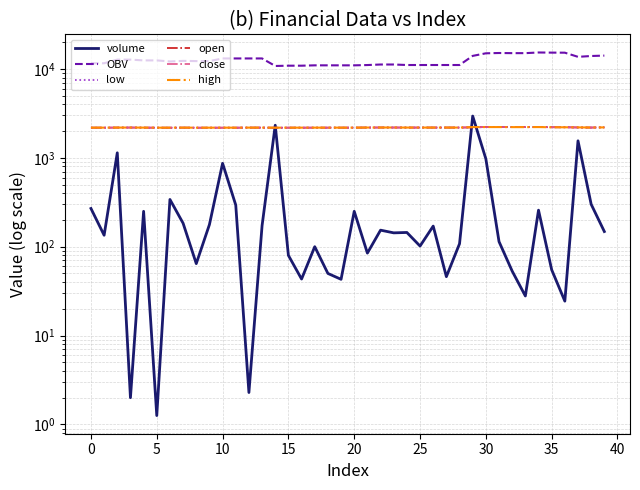

At how many categories does at least one series exceed 8903?

40